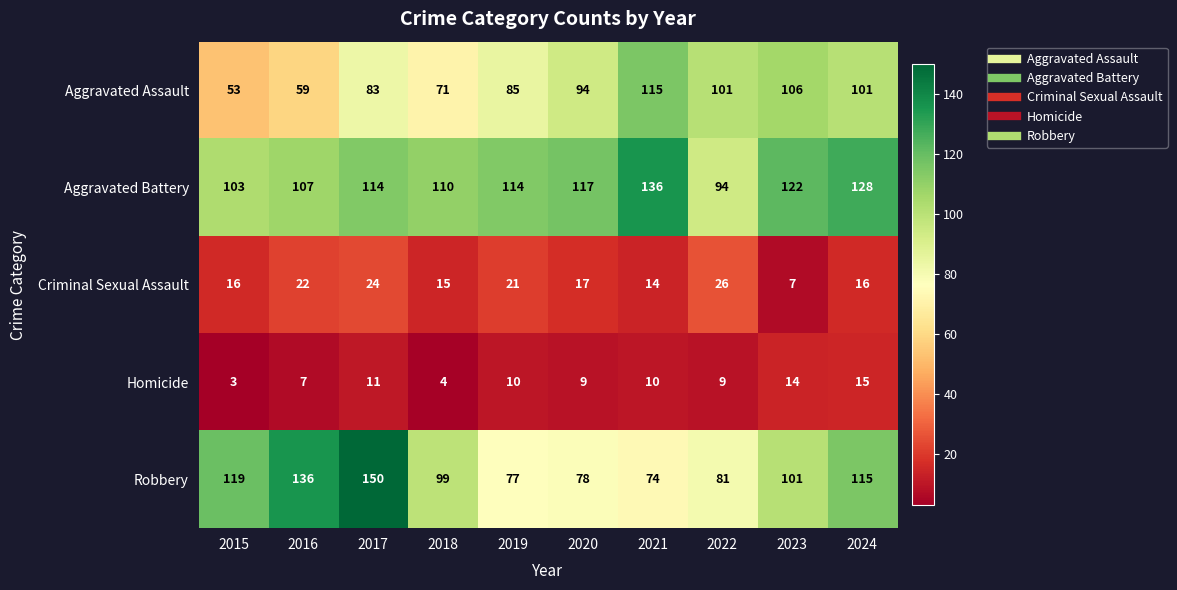

At which label does Homicide first exceed 10?

2017